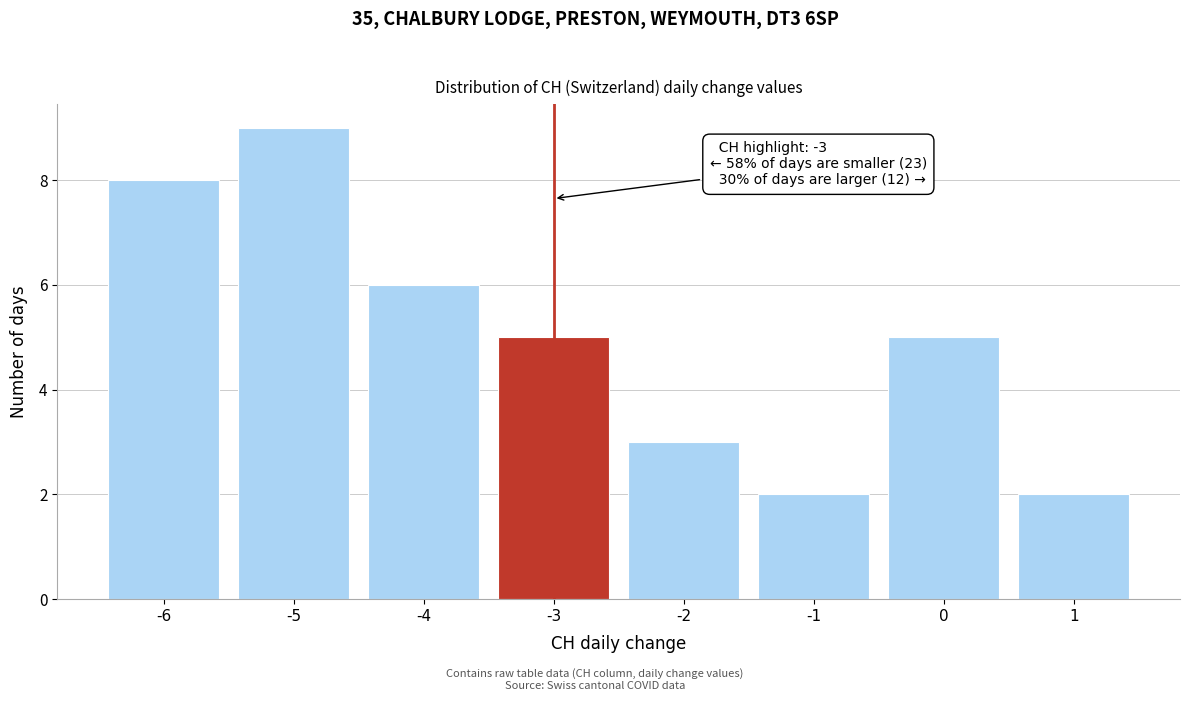

Which range on the x-axis has the tallest bar?

-5.5 to -4.5